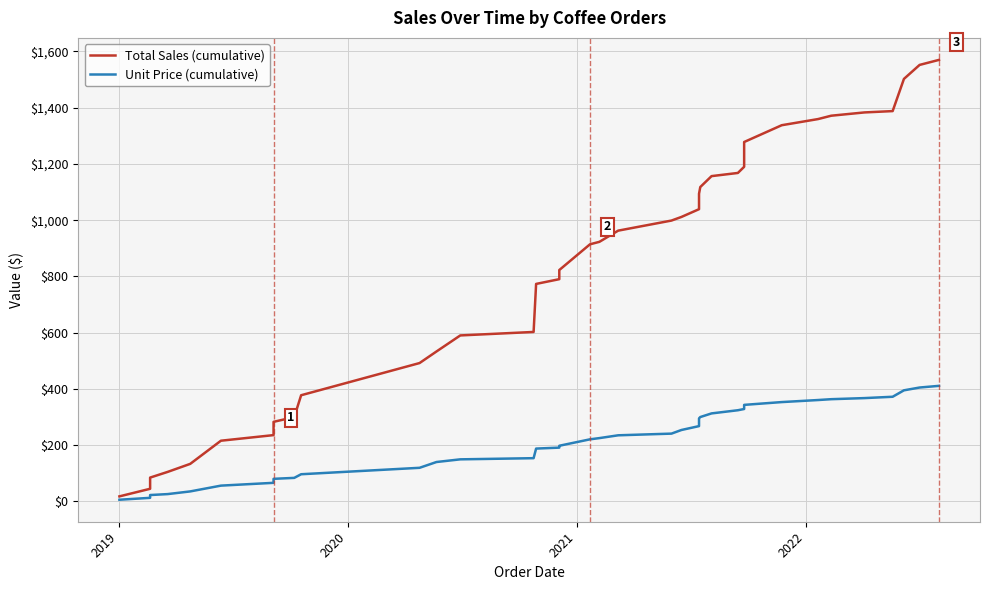

True or false: Unit Price (cumulative) has a value of 149.1 at 22.

False